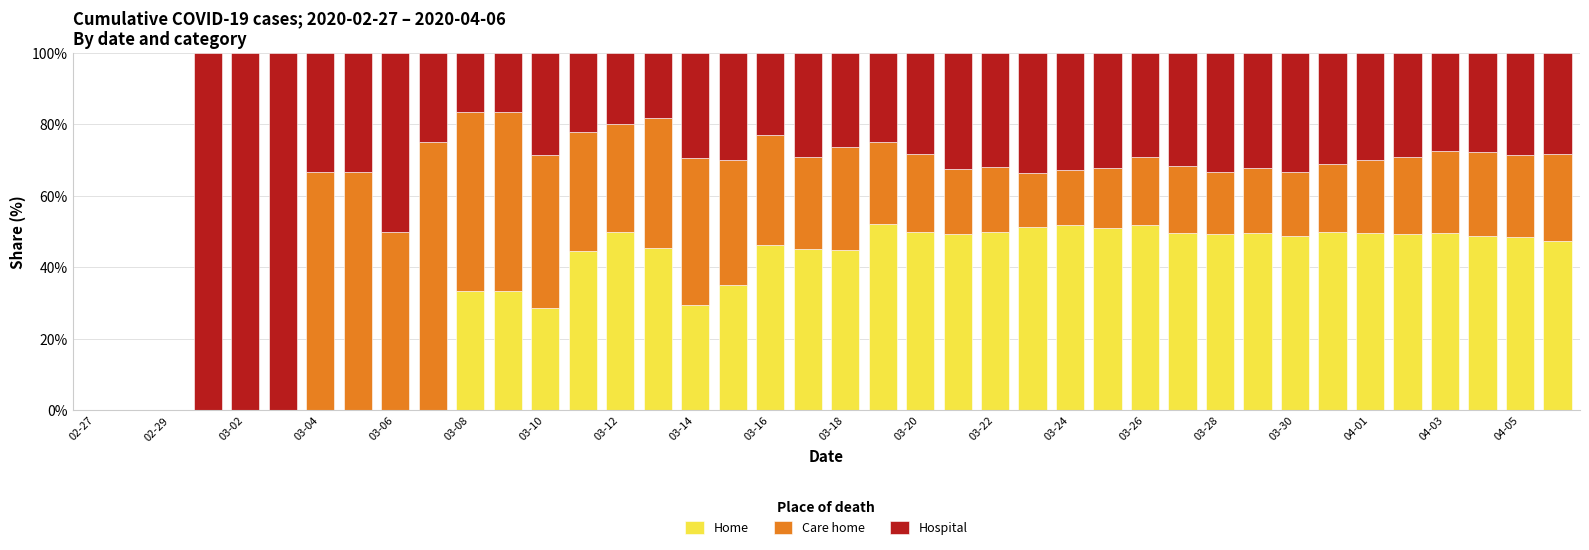

What is the maximum value for Home?

52.1